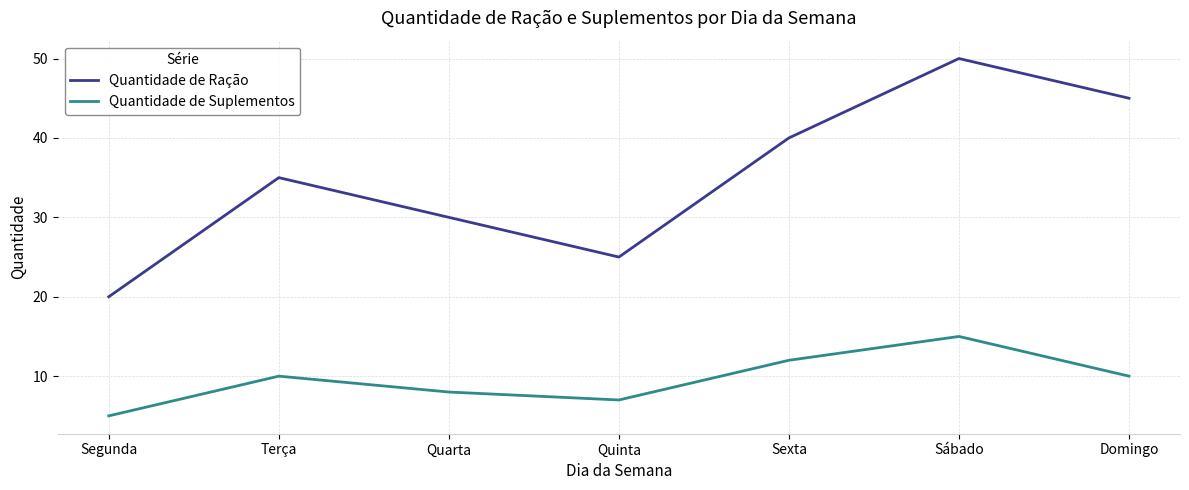

What is the average value of the Quantidade de Ração series?

35